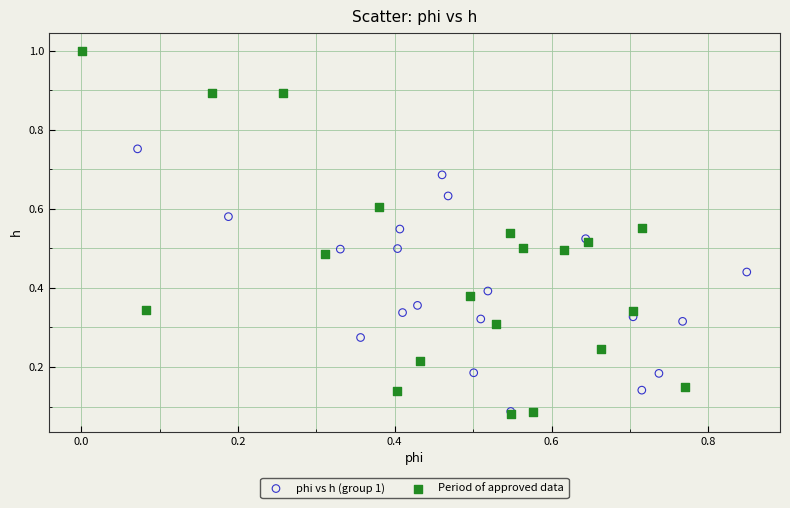

Which series has the widest spread of Y values?

Period of approved data